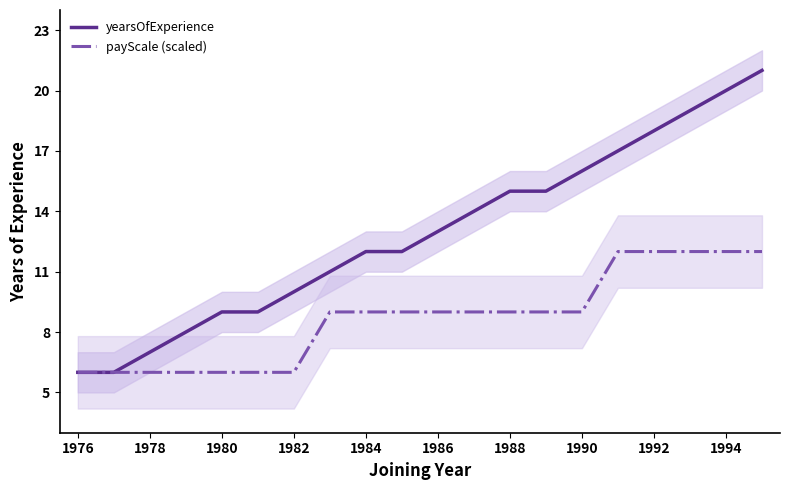

Reading left to right, extract all data points from this chart.

yearsOfExperience: 6	6	7	8	9	9	10	11	12	12	13	14	15	15	16	17	18	19	20	21
payScale (scaled): 6	6	6	6	6	6	6	9	9	9	9	9	9	9	9	12	12	12	12	12